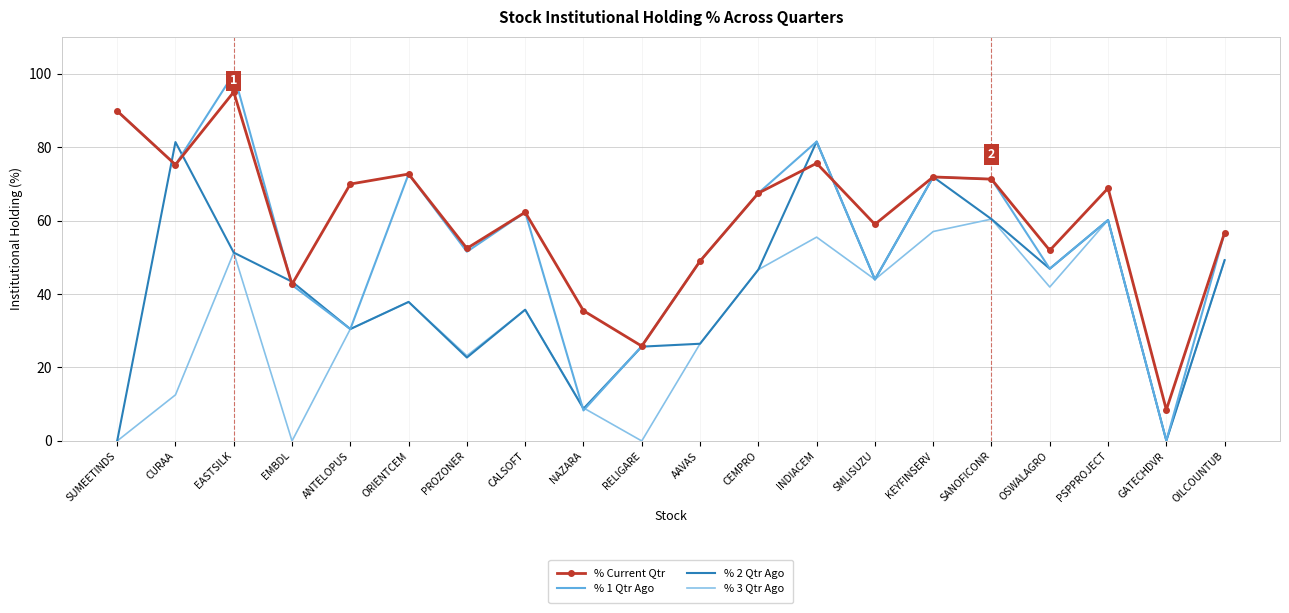

What is the sum of all % 2 Qtr Ago values?

824.4